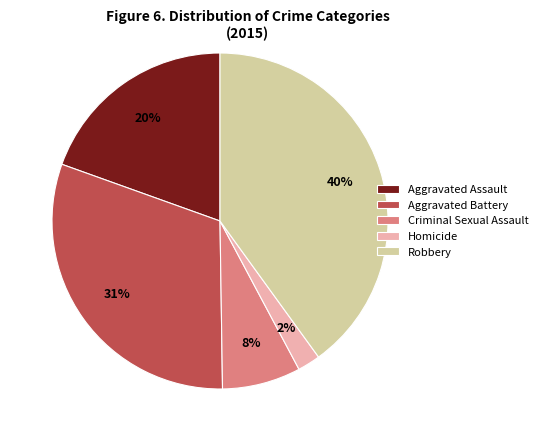

To the nearest percent, what portion does Aggravated Assault represent?

20%